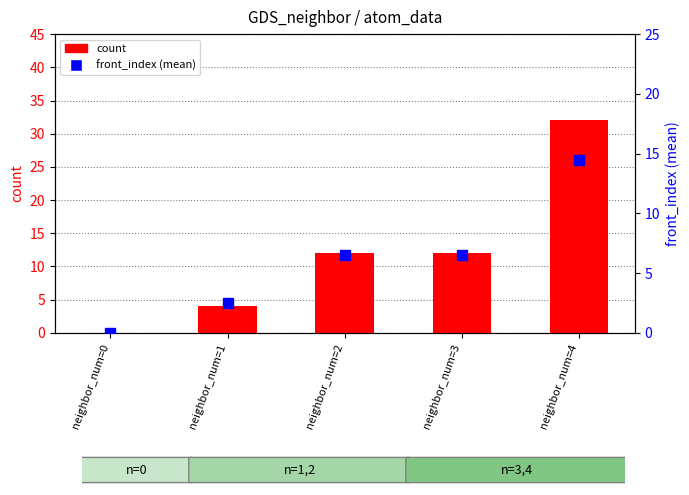

Rank the series by their average value, from lowest to highest.

front_index (mean), count